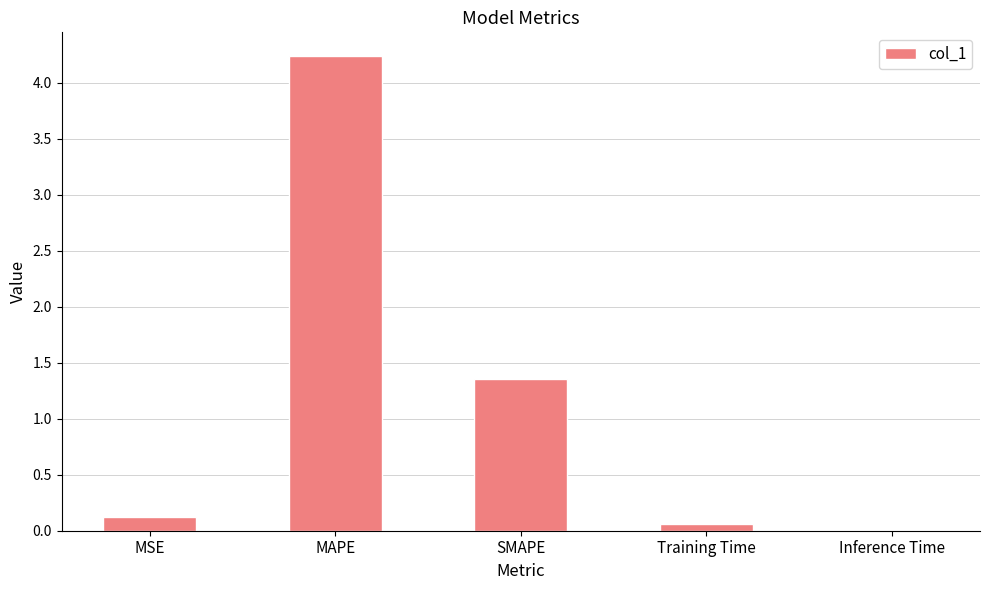

Where is the data nearest to the value 2?

SMAPE